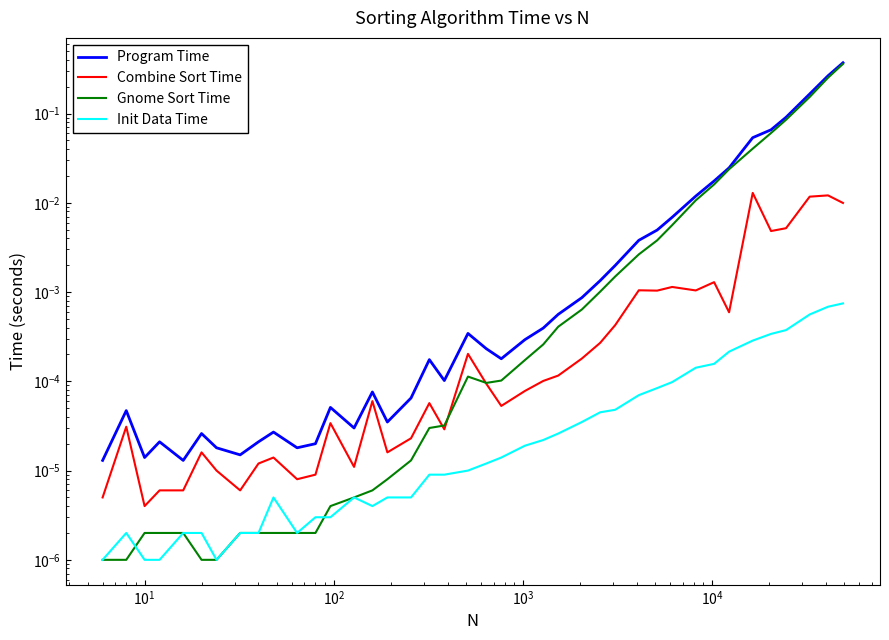

How many lines are shown in the chart?

4